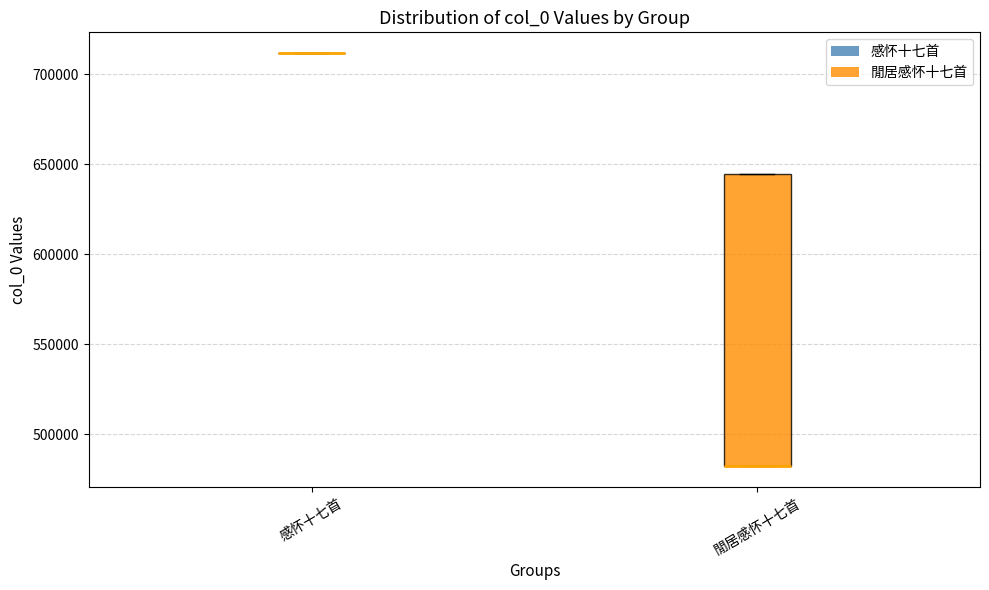

Which box is the tallest, from its lower edge to its upper edge?

閒居感怀十七首